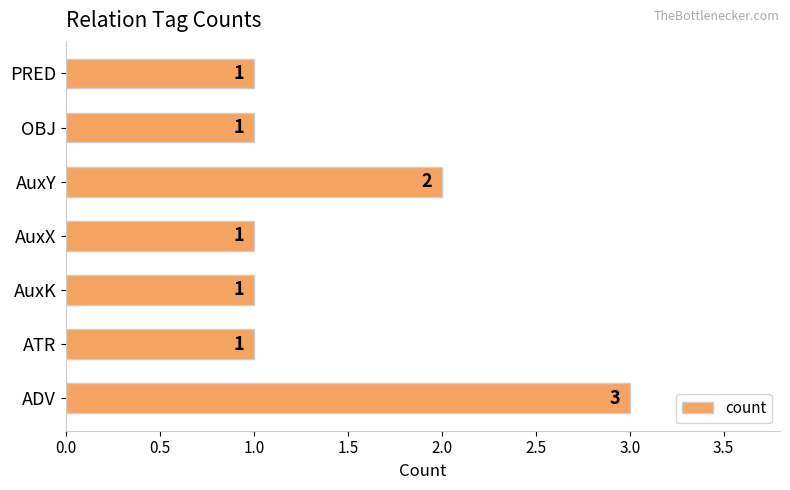

How many values exceed 1?

2